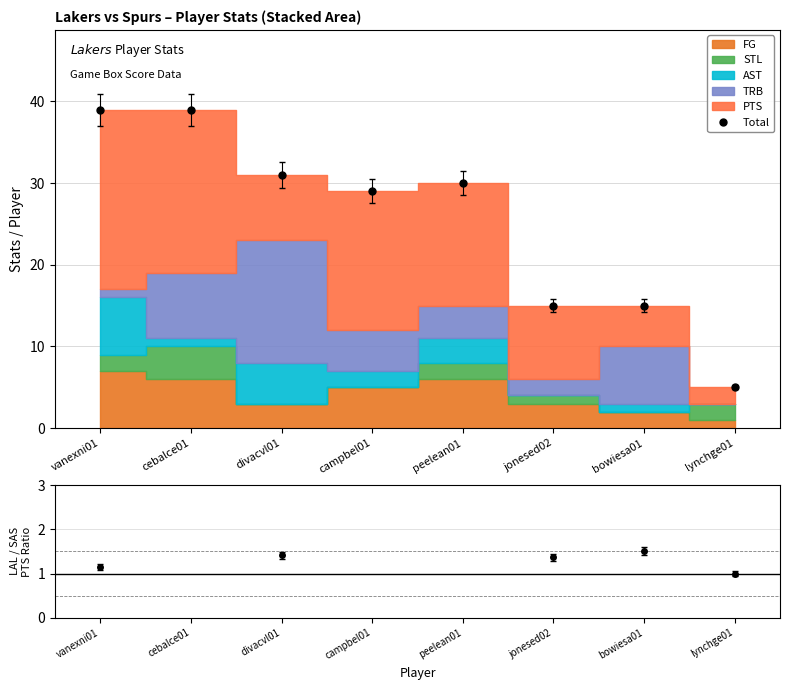

What is the value of the Total point at the 8th from the left?

5